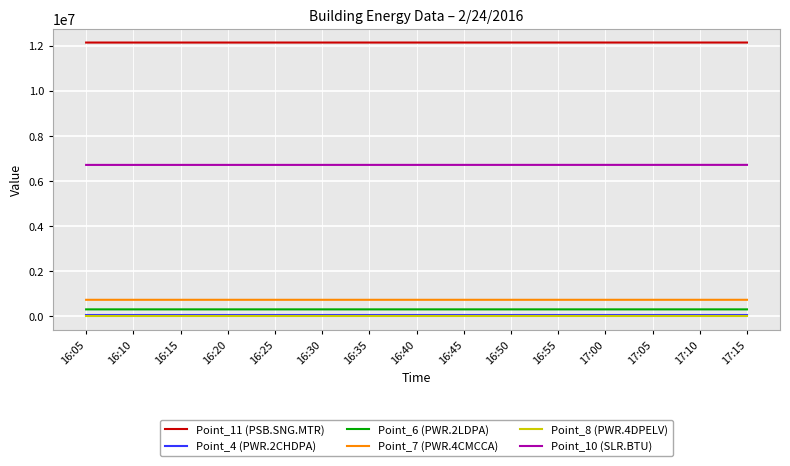

True or false: Point_8 (PWR.4DPELV) and Point_7 (PWR.4CMCCA) cross at least once.

False